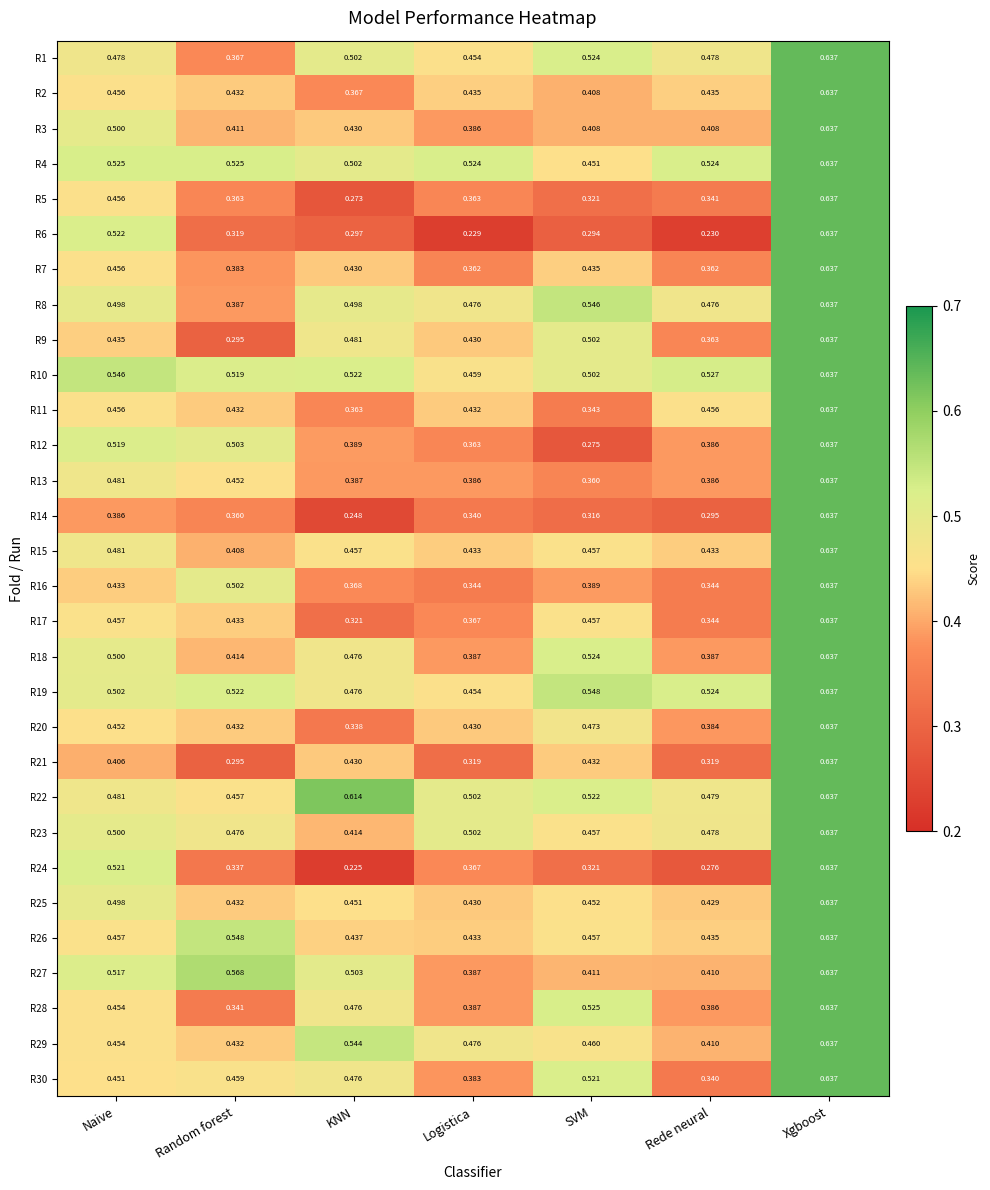

Is the value of R30 at SVM greater than the value of R5 at Rede neural?

Yes